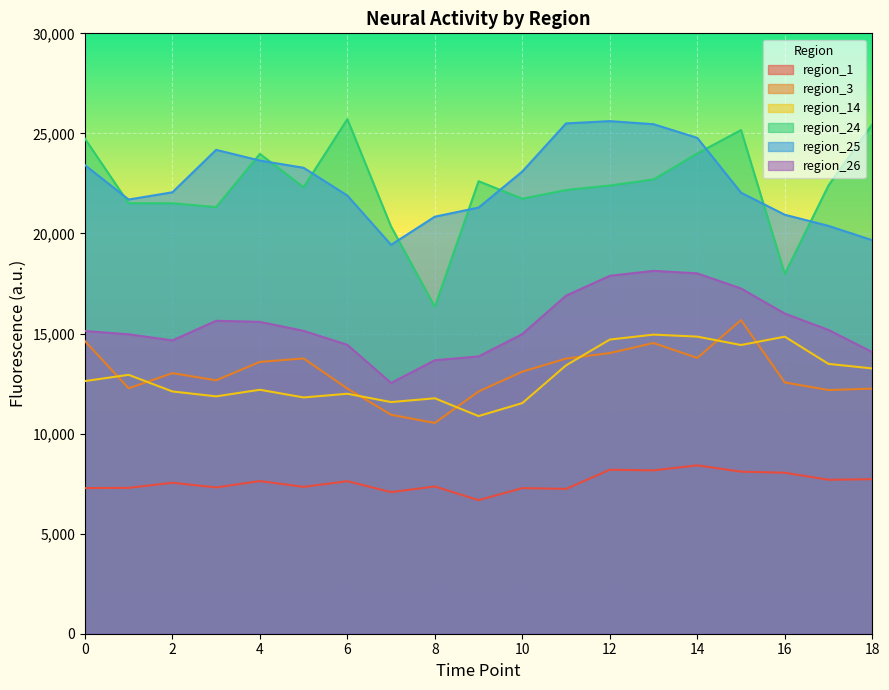

Where is the first local minimum for region_1?

3